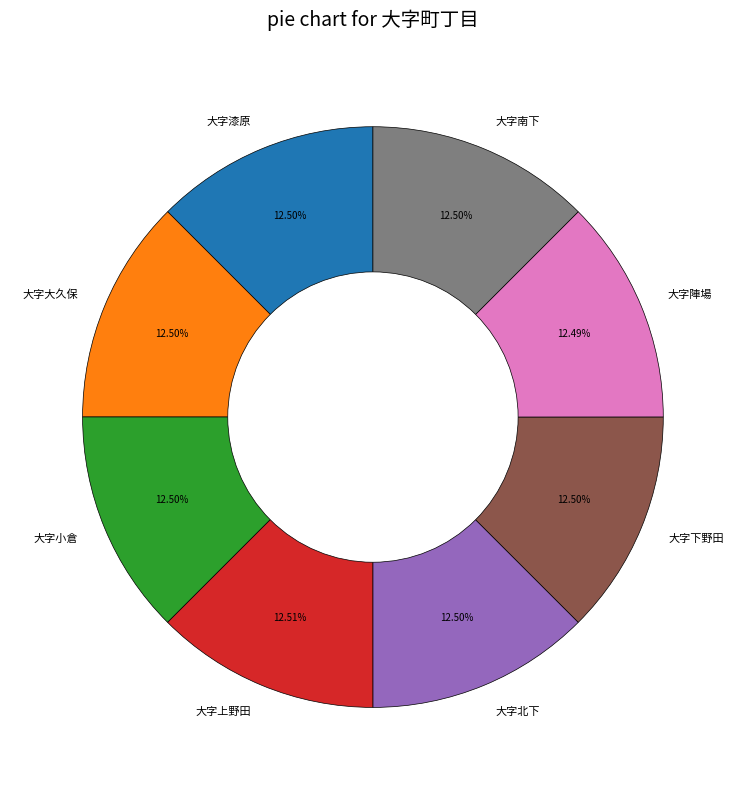

Is there any slice that represents more than half of the pie?

No